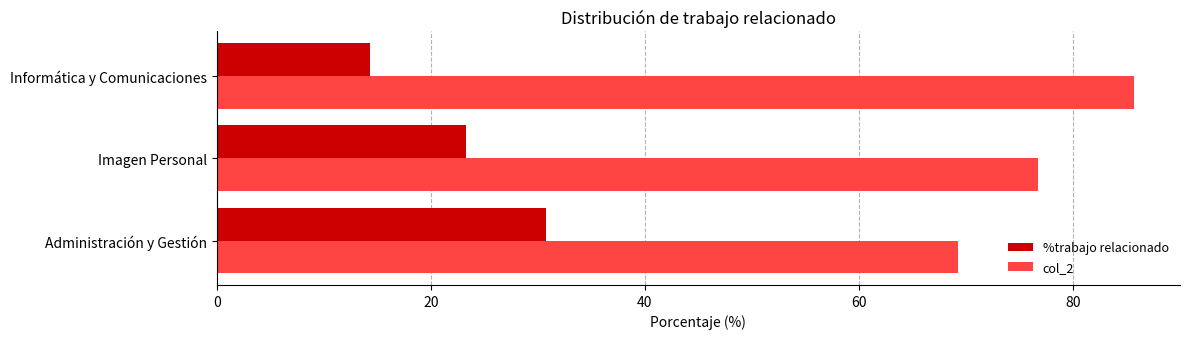

At which category does the chart reach its peak across all series?

Informática y Comunicaciones